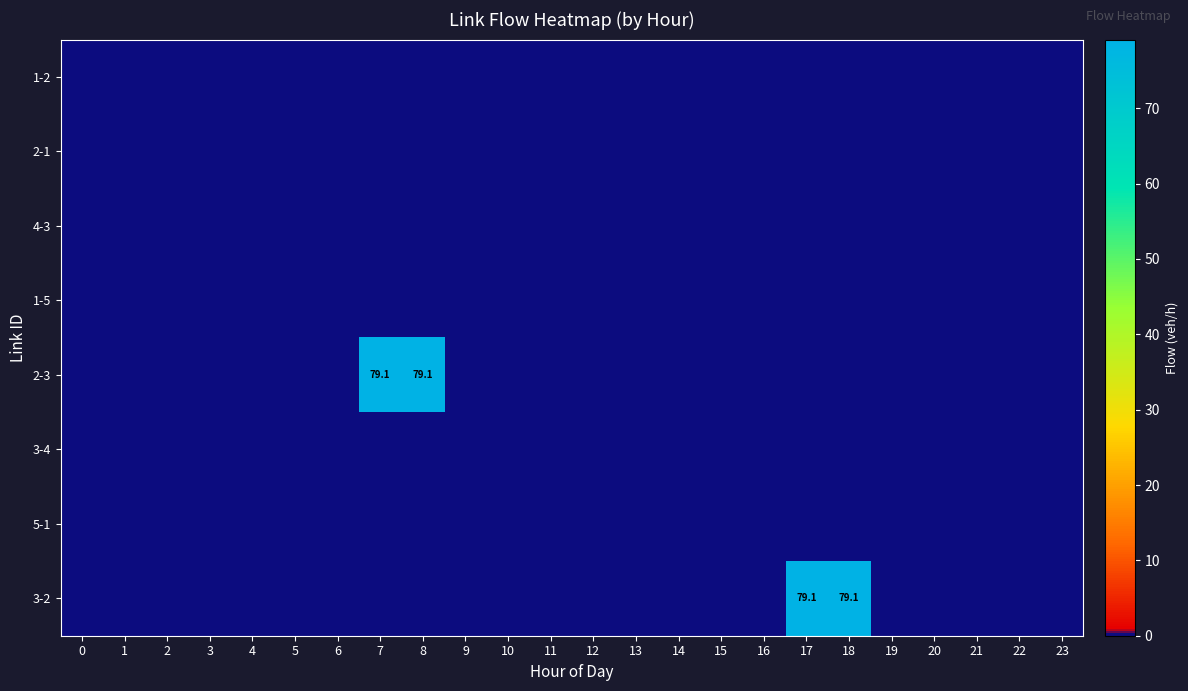

How many series are shown in this chart?

8